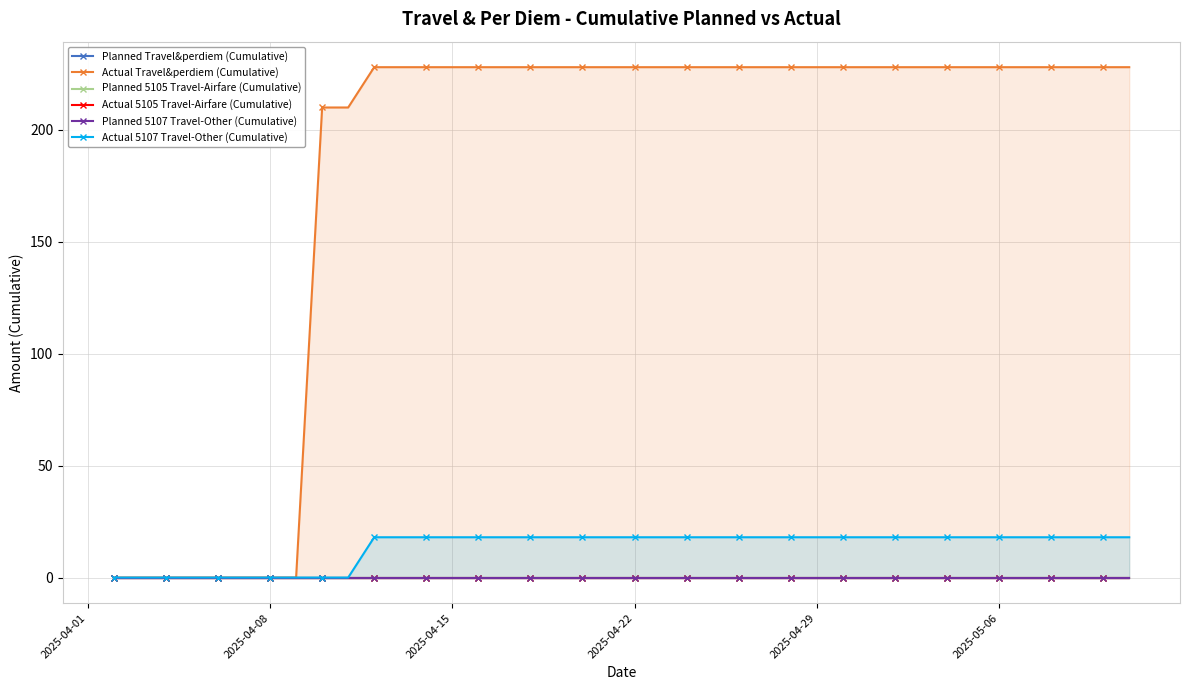

How many lines are shown in the chart?

6